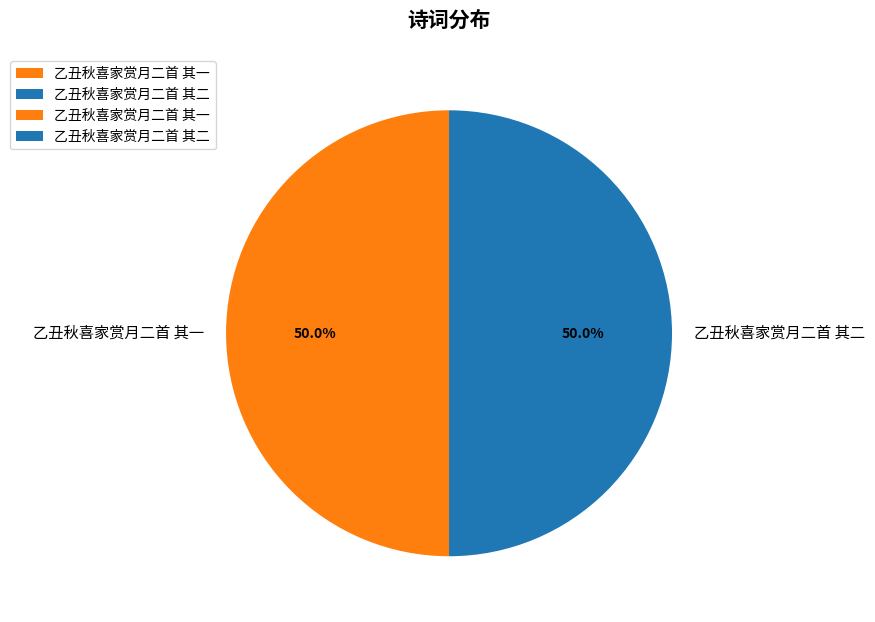

What percentage is the 乙丑秋喜家赏月二首 其二 slice, to the nearest percent?

50%